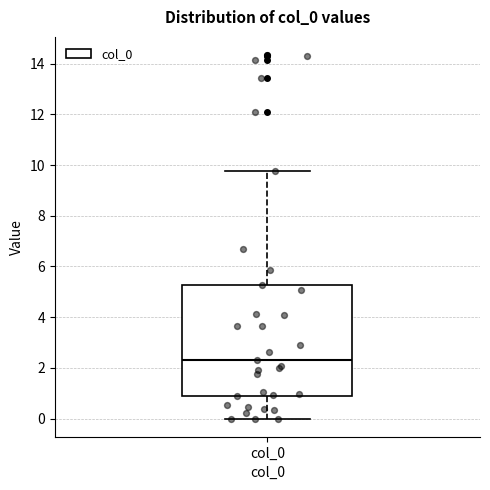

Transcribe this box plot: give where the median line is, the range the box spans, and where the two whiskers end, as read against the y-axis. The values are not printed on the chart, so give them approximately, as read against the axis.

median 2.4, box 0.8 to 5.2, whiskers 0.0 to 9.8